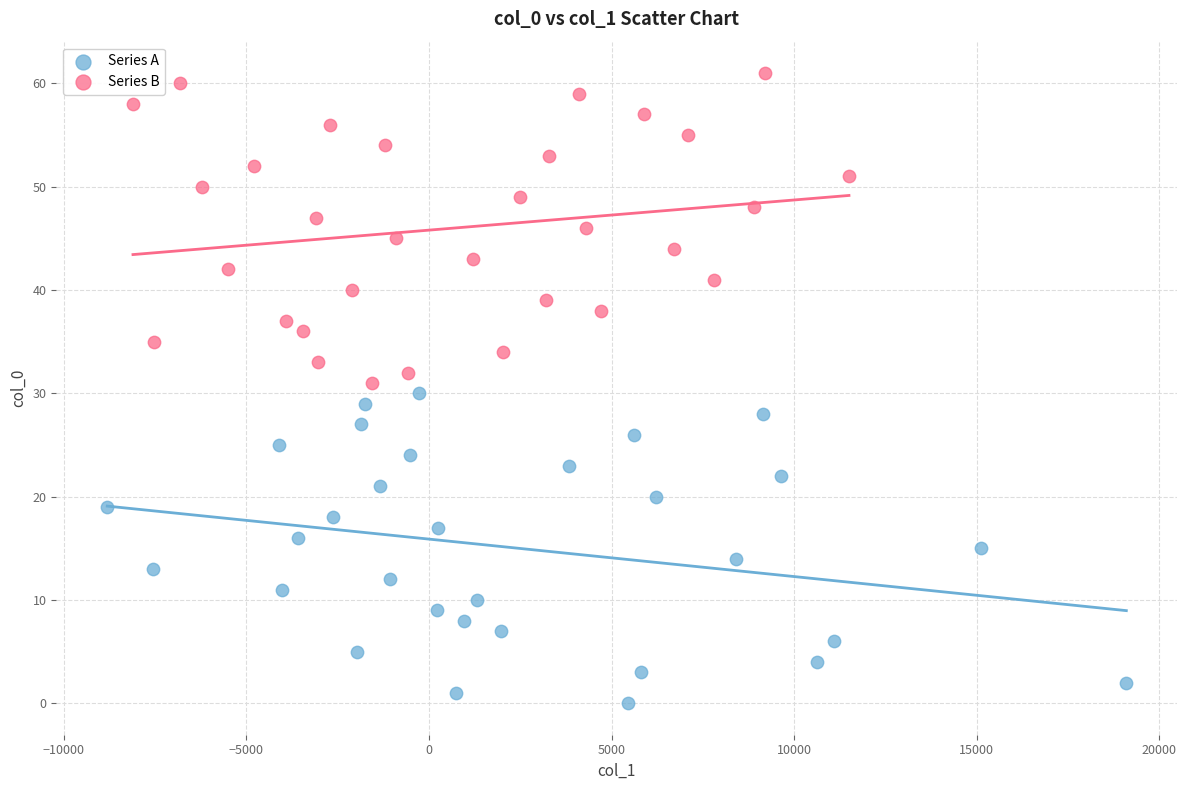

Which series contains the highest Y value?

Series B